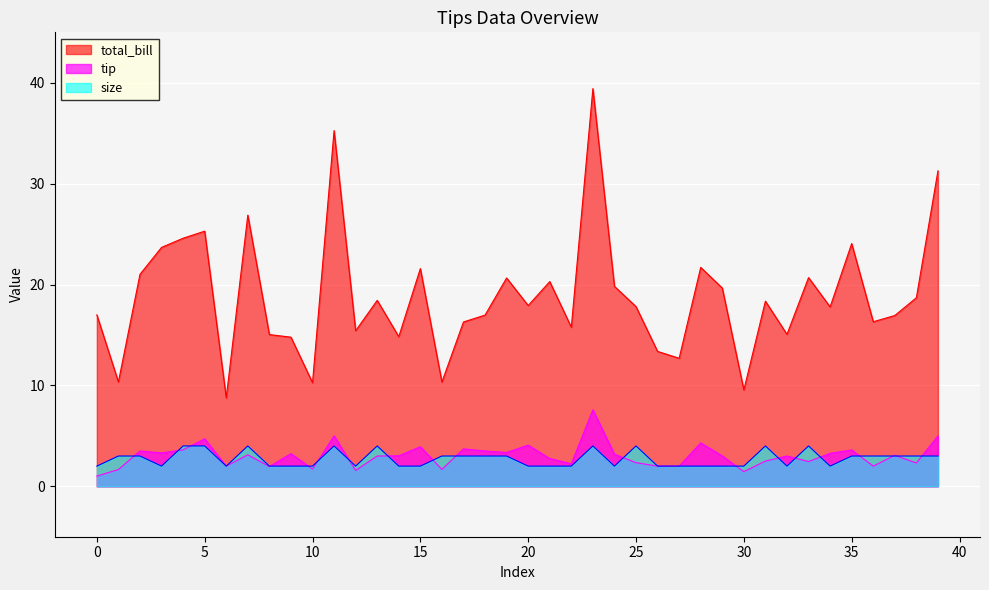

Rank the series at 30 from highest to lowest value.

total_bill, size, tip